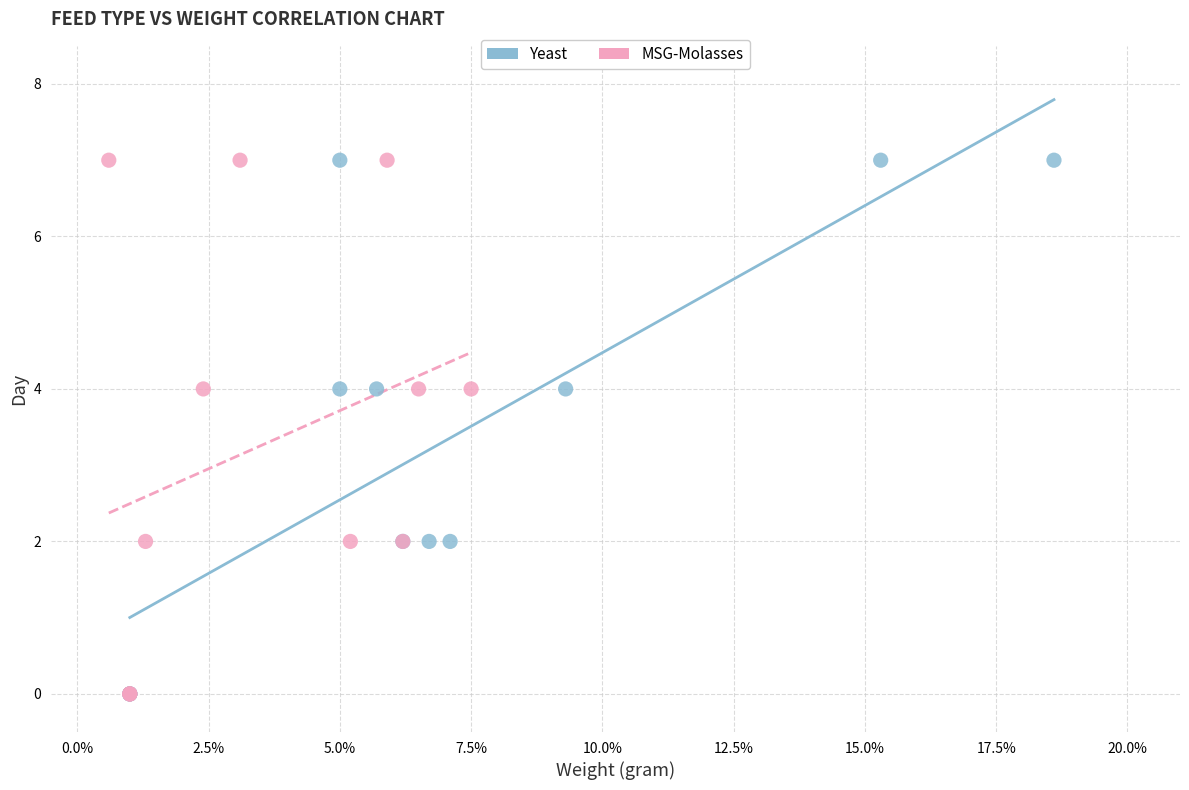

What are all the series names shown in the legend?

Yeast, MSG-Molasses